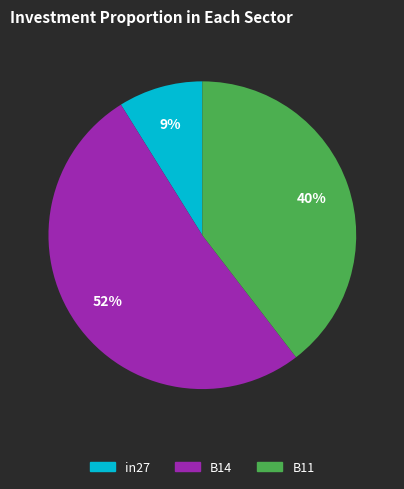

Count the number of slices in the pie.

3